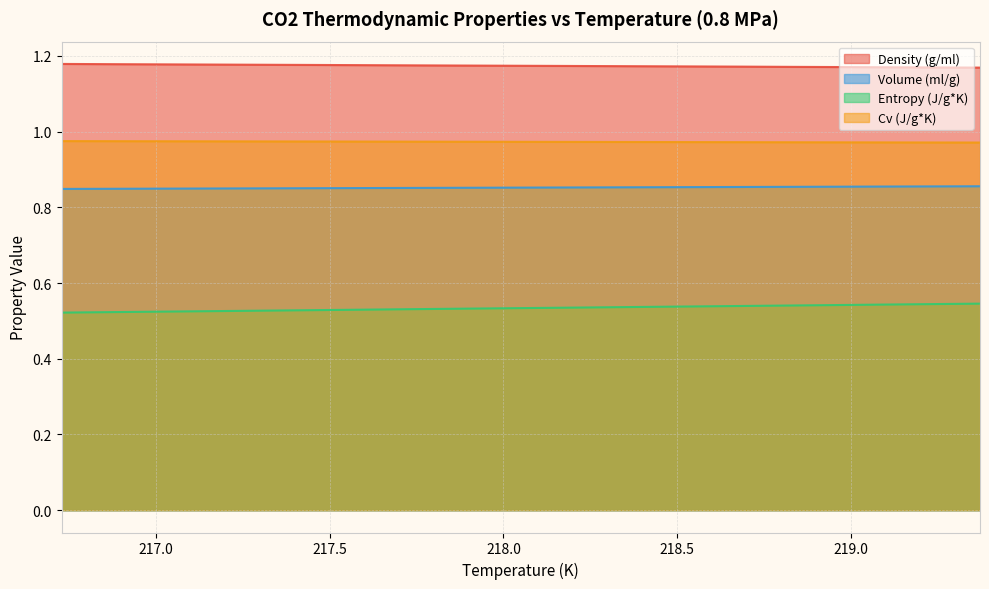

The Density (g/ml) series shows 2.0 at 216.73. True or false?

False